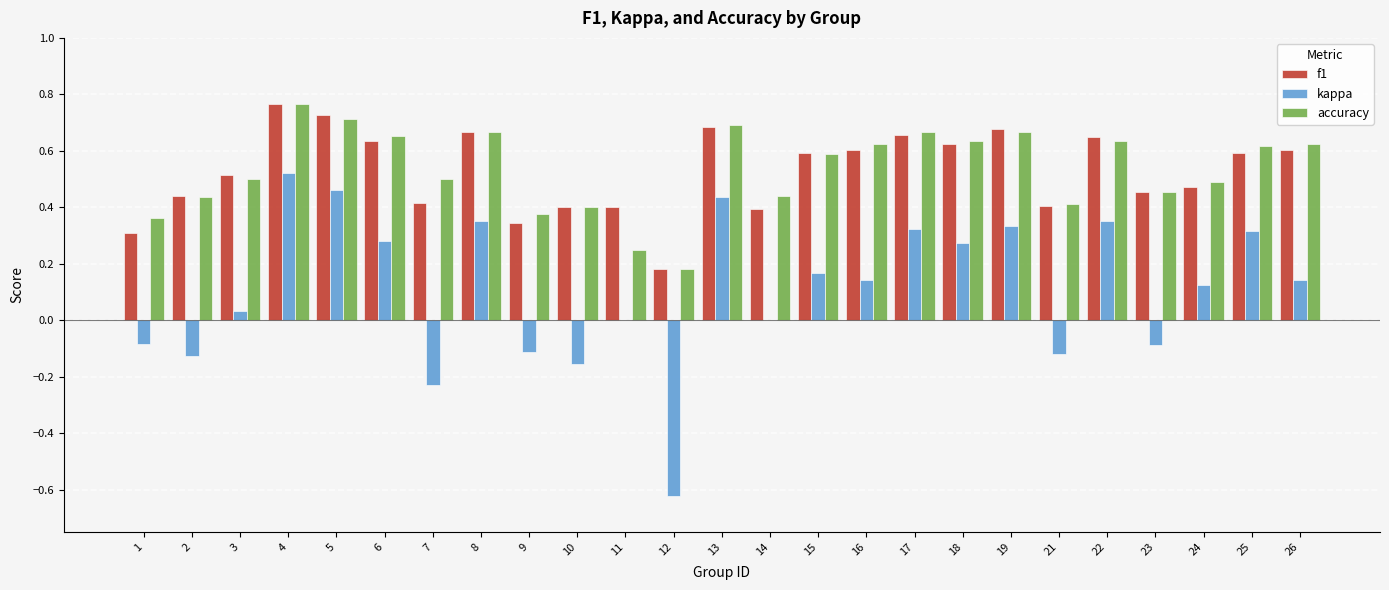

Is it true that accuracy equals 0.7 at 23?

False